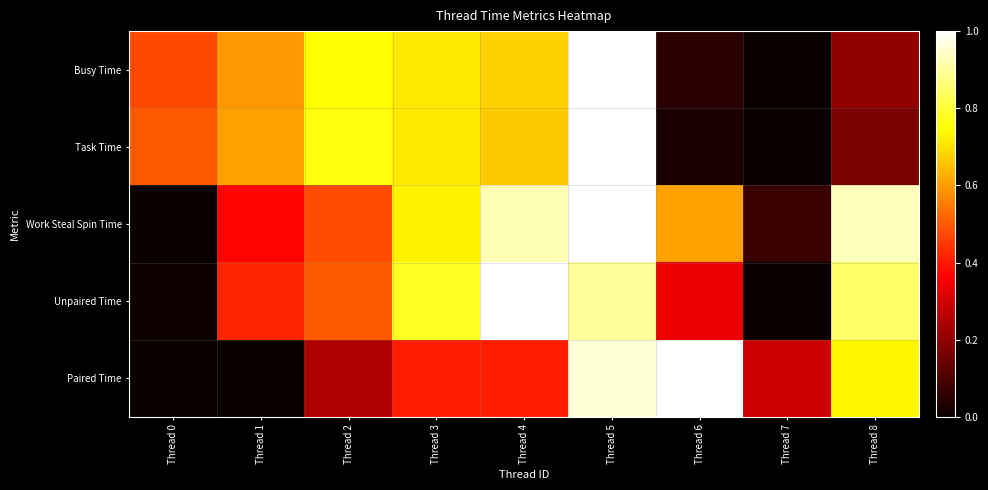

What is the total value across all series at Thread 0?

1.0